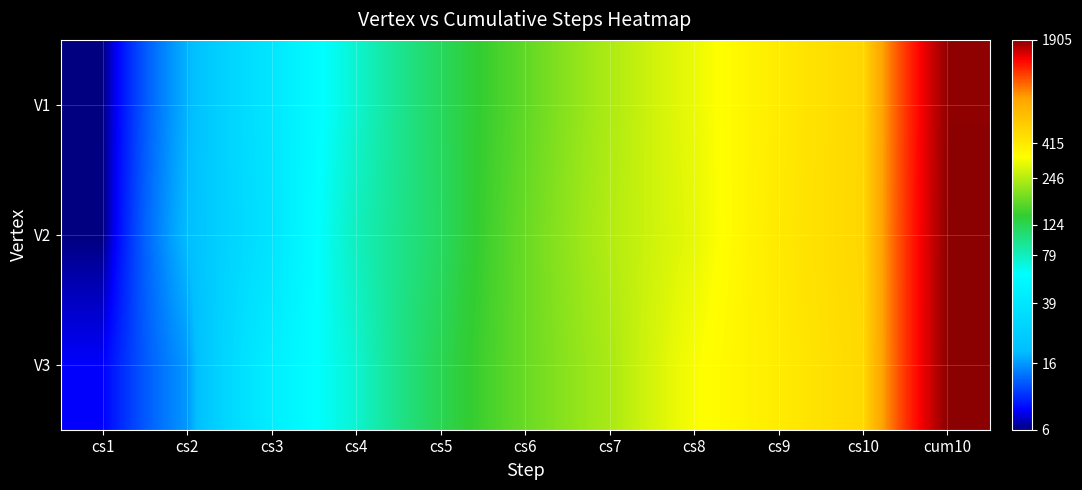

Reading right to left, what are all the values shown in this chart?

V1: cum10=1881	cs10=495	cs9=407	cs8=311	cs7=240	cs6=173	cs5=118	cs4=73	cs3=39	cs2=18	cs1=6
V2: cum10=1899	cs10=496	cs9=415	cs8=304	cs7=246	cs6=180	cs5=116	cs4=79	cs3=37	cs2=19	cs1=6
V3: cum10=1905	cs10=488	cs9=404	cs8=330	cs7=236	cs6=180	cs5=124	cs4=73	cs3=45	cs2=16	cs1=8